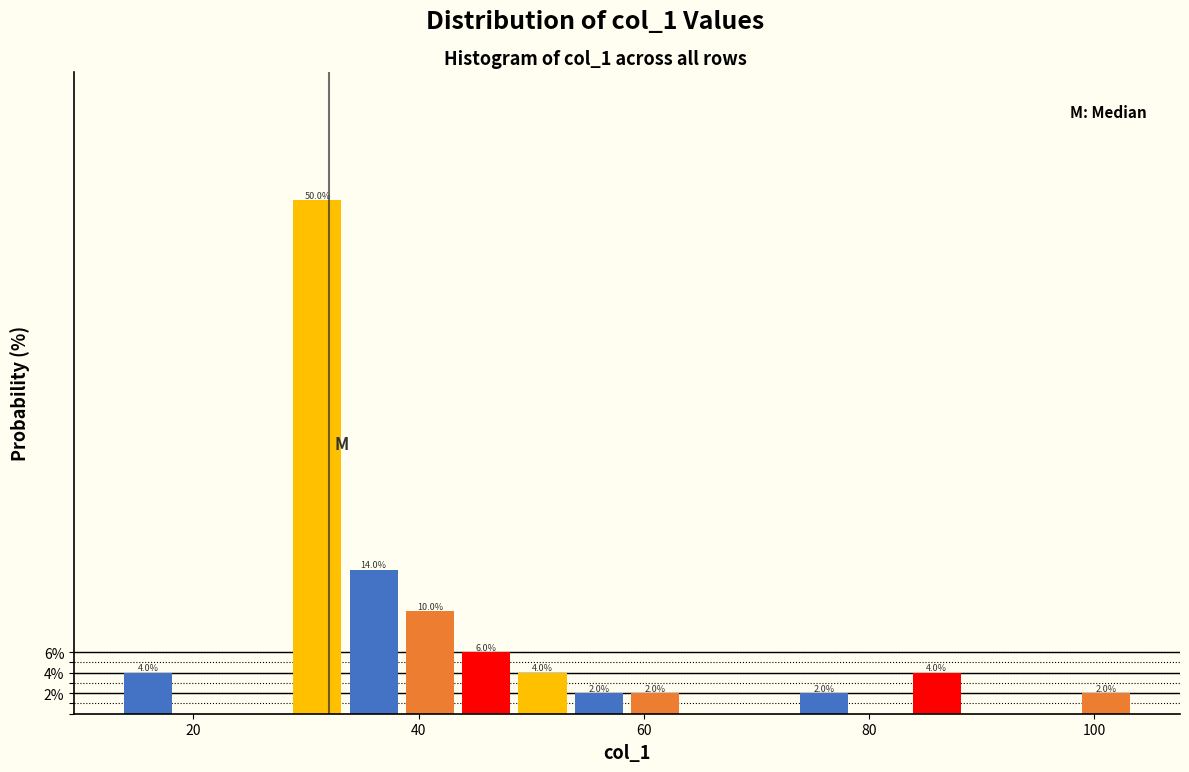

Read against the x-axis, roughly where is the centre of the tallest bar?

32